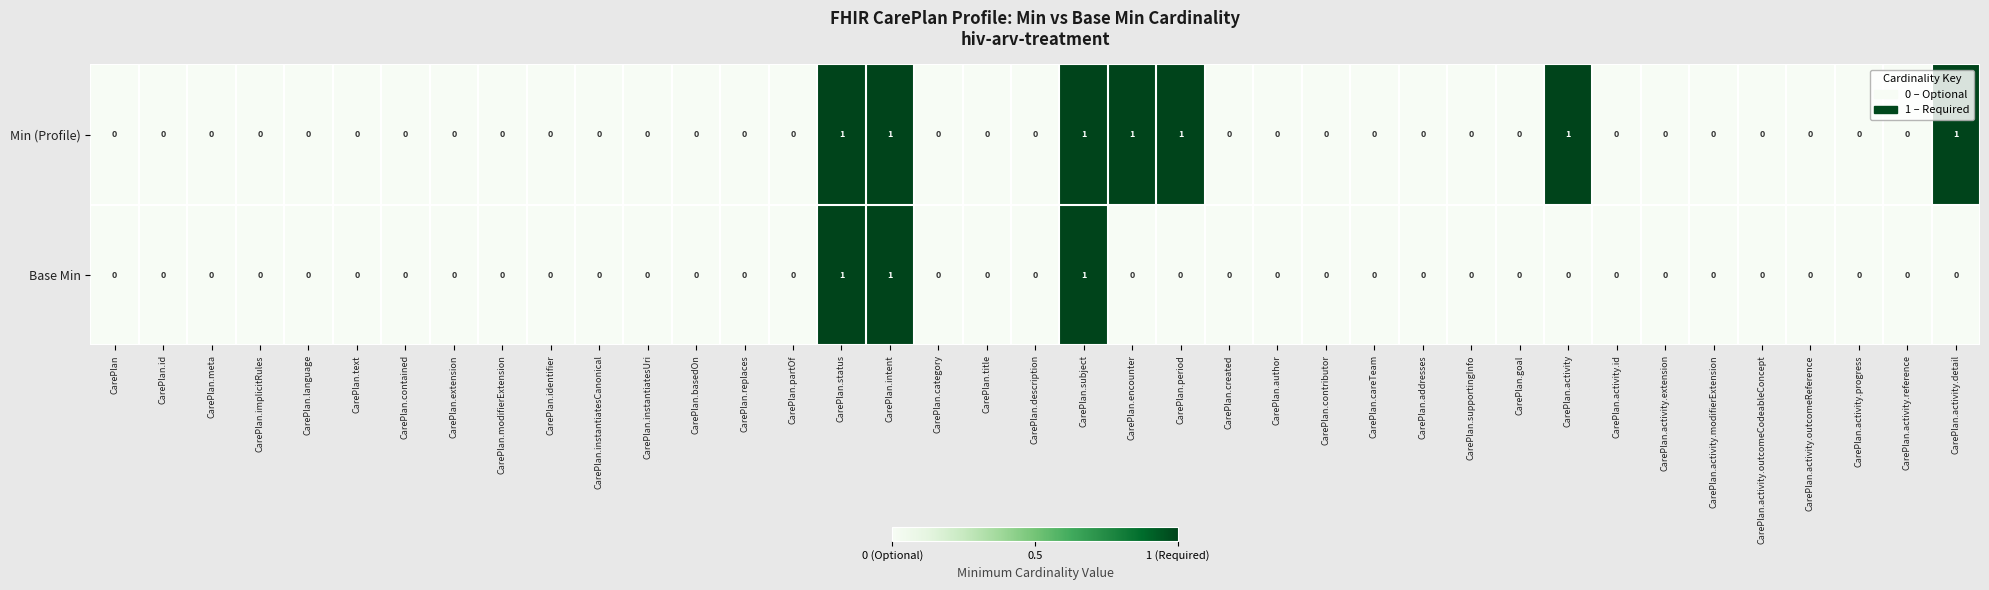

Count the Base Min values in the range 0 to 1.

39